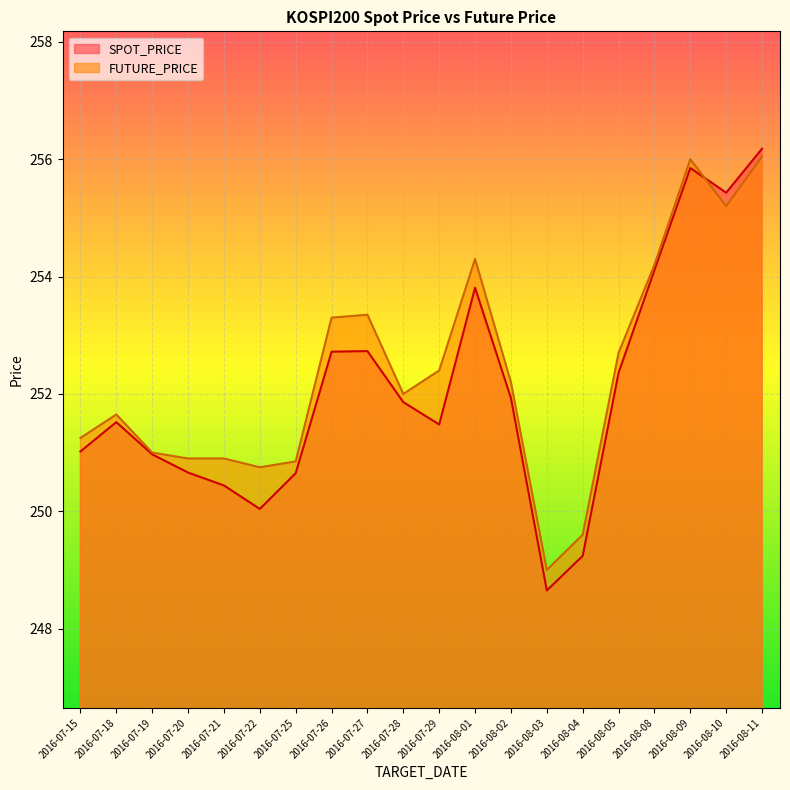

How many intersections are there between SPOT_PRICE and FUTURE_PRICE?

1